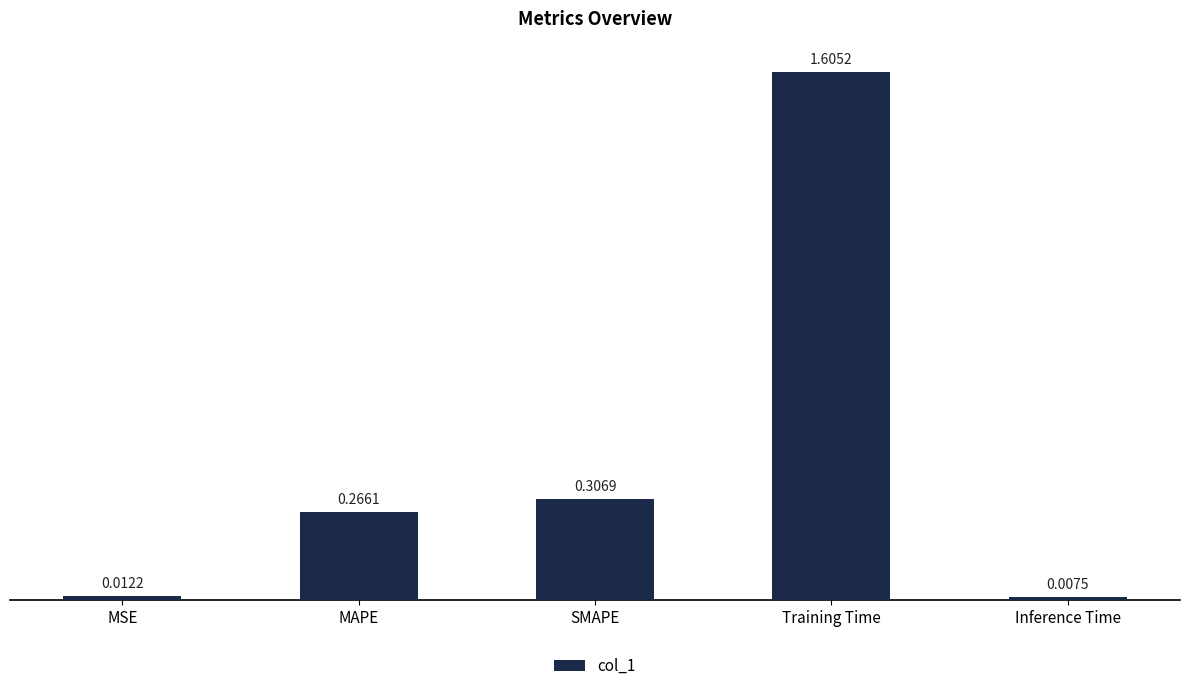

The value at MAPE is 0.4. True or false?

False